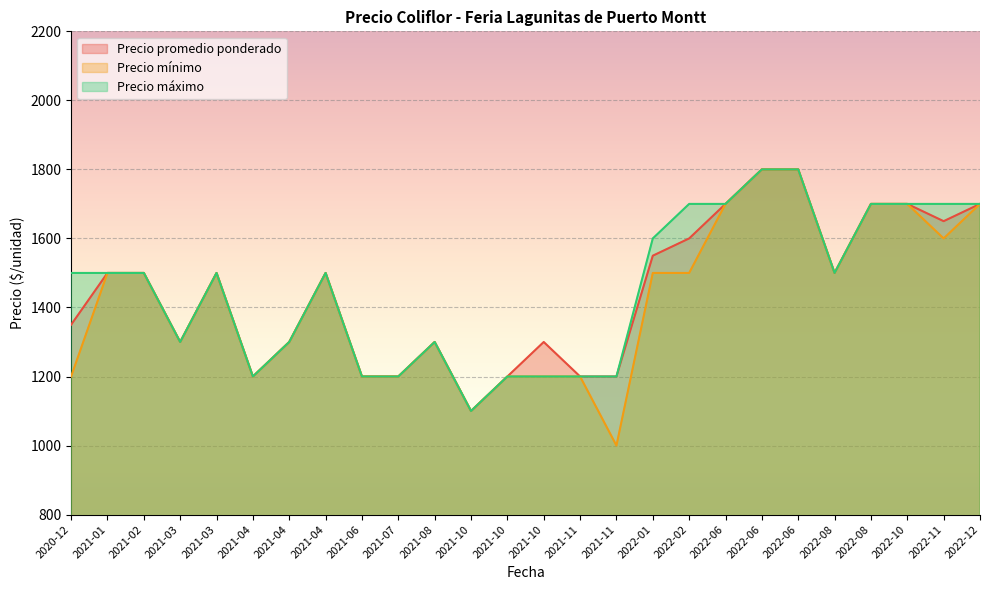

True or false: Precio promedio ponderado and Precio máximo cross at least once.

False